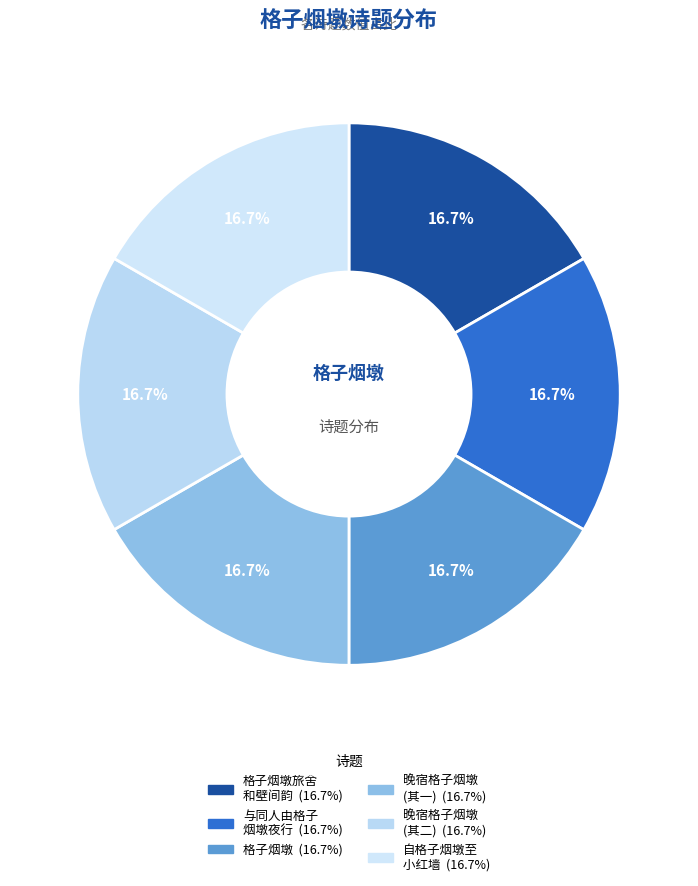

How many slices are in this pie chart?

6